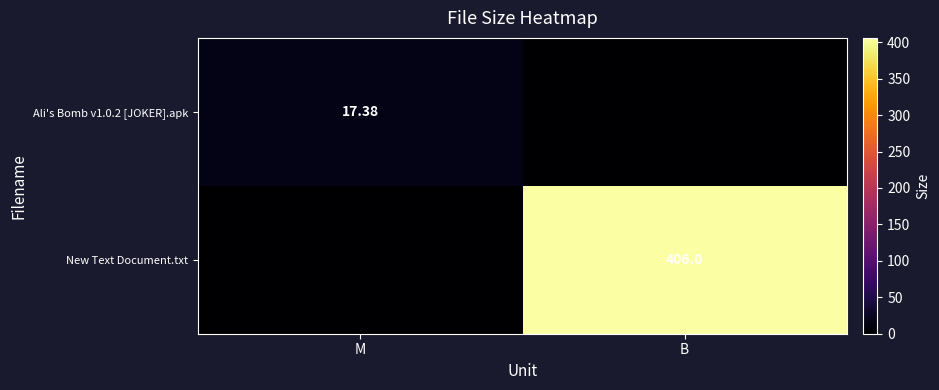

What is the spread (max minus min) of values at B?

406.0